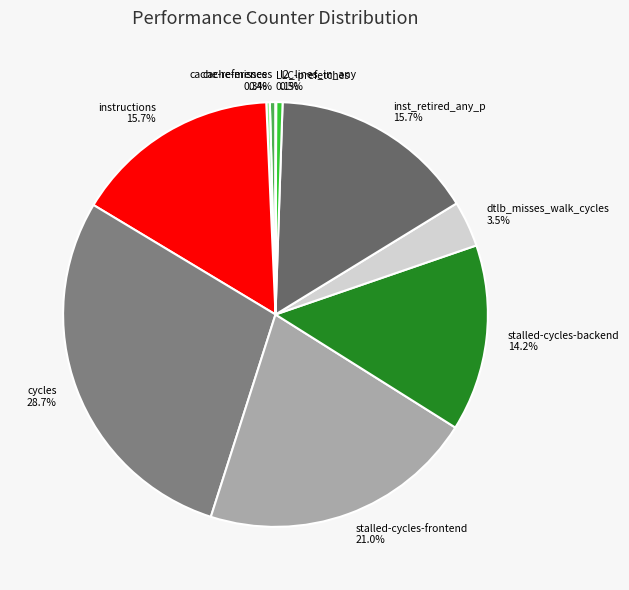

Between dtlb_misses_walk_cycles and l2_lines_in_any, which is larger?

dtlb_misses_walk_cycles